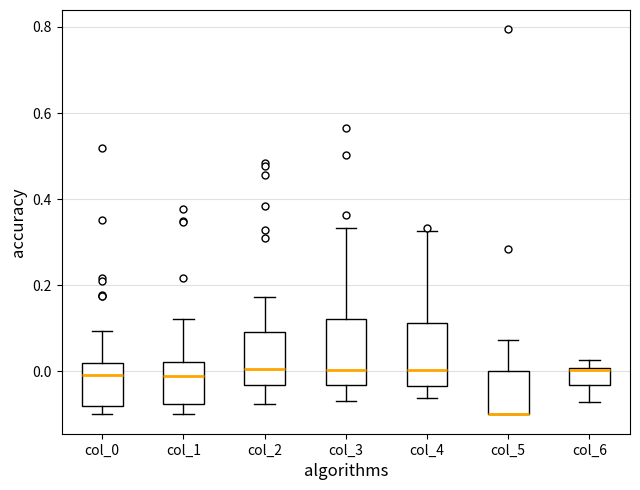

Where does the lower whisker of the box for col_2 end on the y-axis? The values are not printed on the chart, so give them approximately, as read against the axis.

-0.08